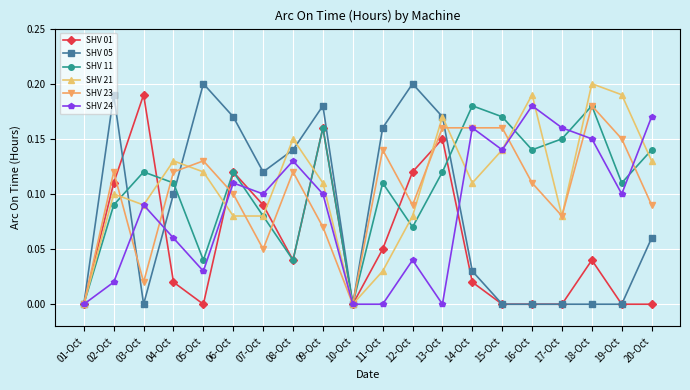

The value of SHV 21 at 10-Oct is 0.1. True or false?

False